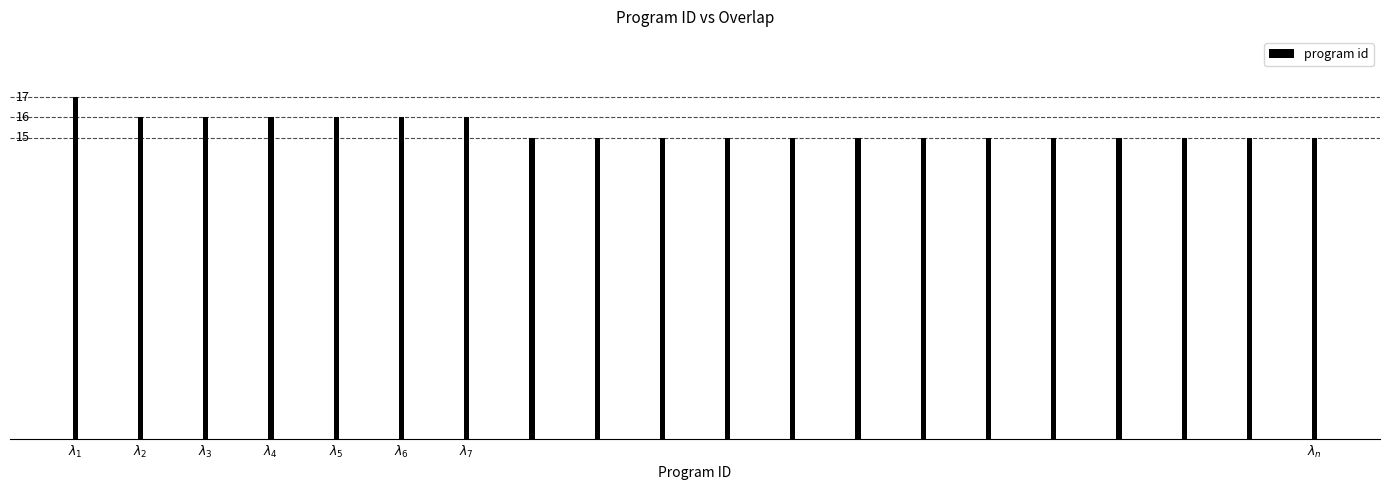

What is the difference between the second highest and minimum values?

1